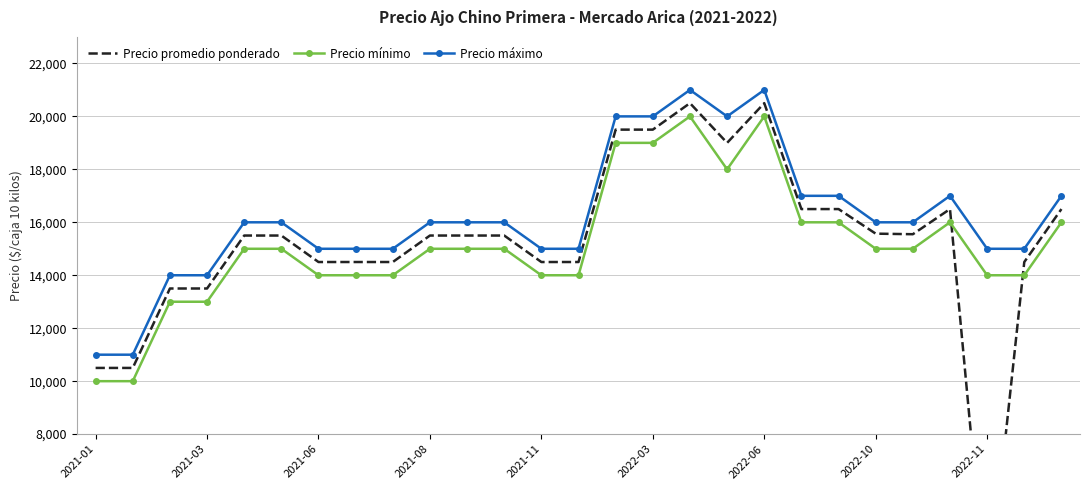

What is the minimum value for Precio máximo?

11000